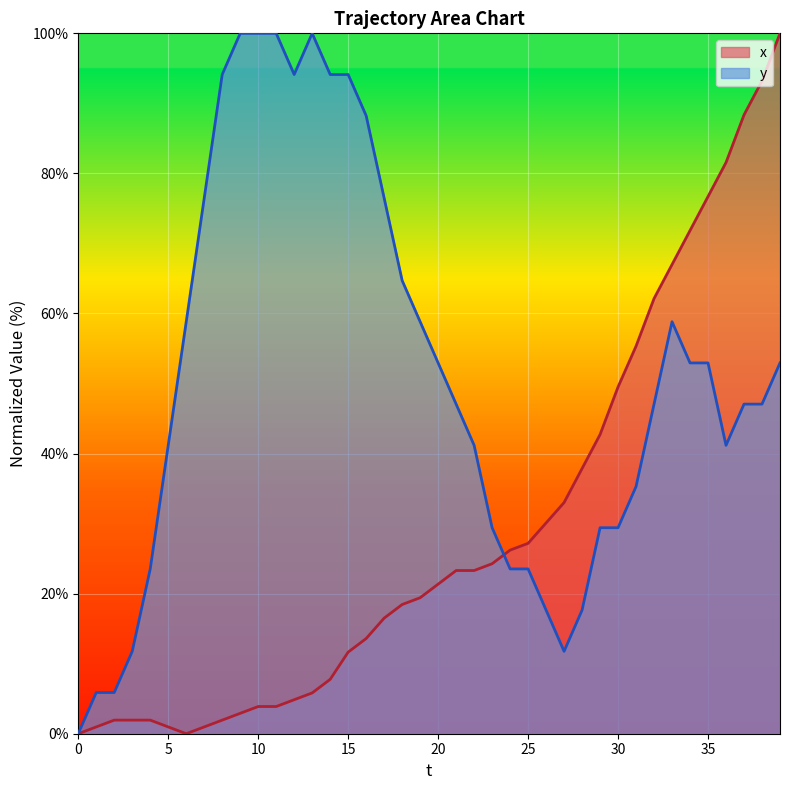

True or false: y and x intersect in this chart.

True